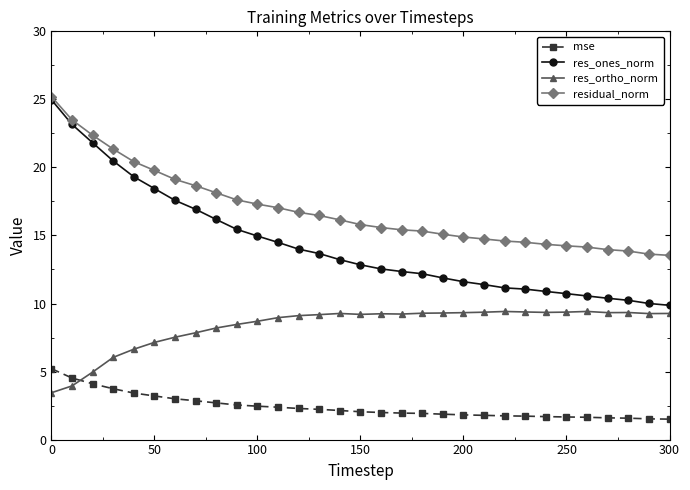

What is the value of the residual_norm point at the 19th from the left?

15.3